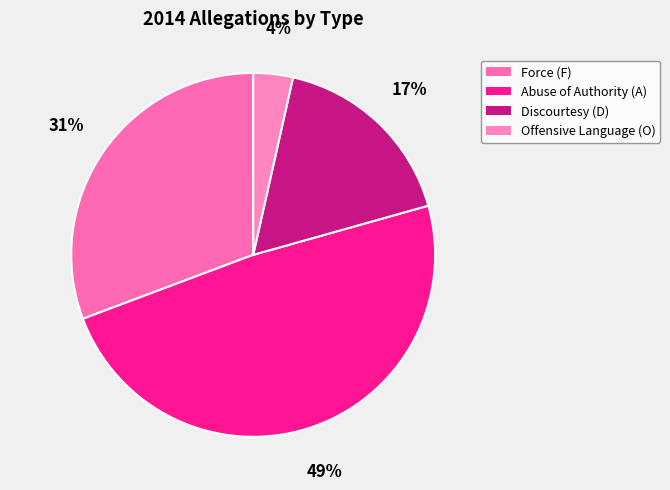

To the nearest percent, what is the difference between the largest and smallest slice percentages?

45%